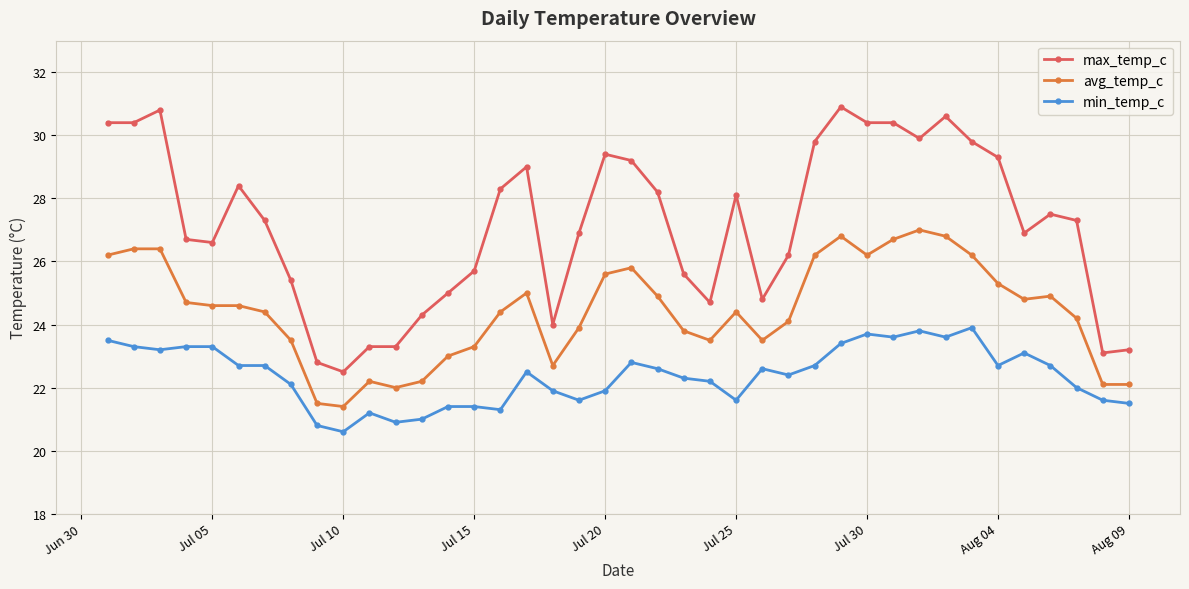

Which series has the widest spread of values?

max_temp_c